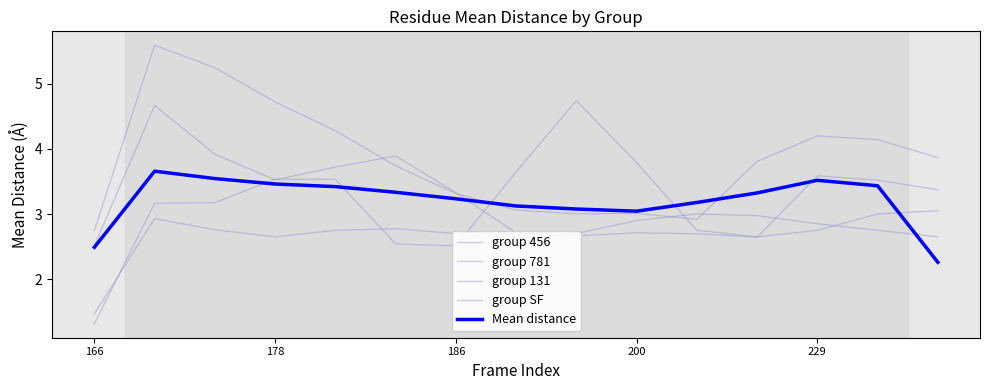

Does the chart have visible grid lines?

No